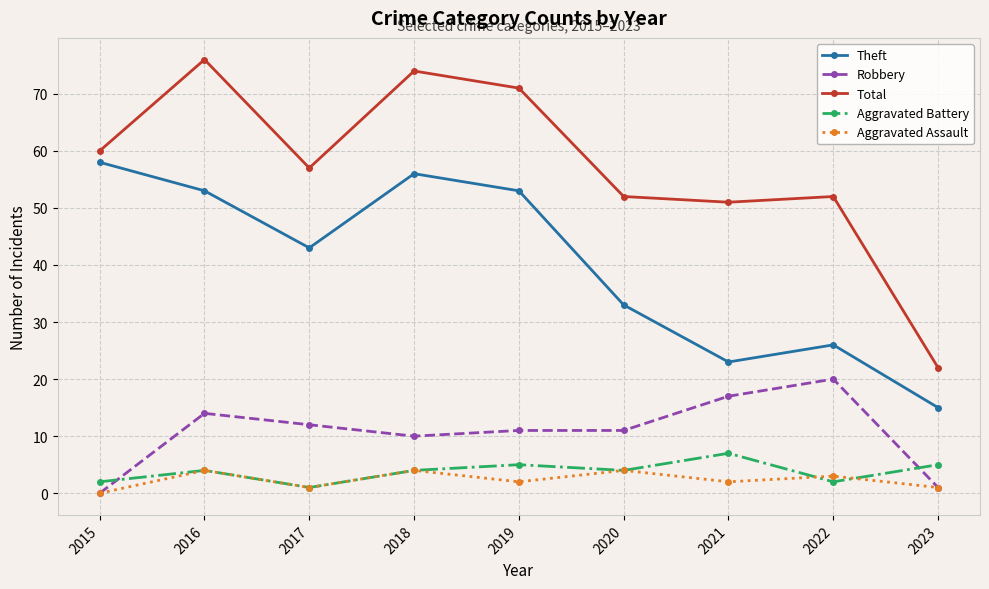

What is the sum of all Theft values?

360